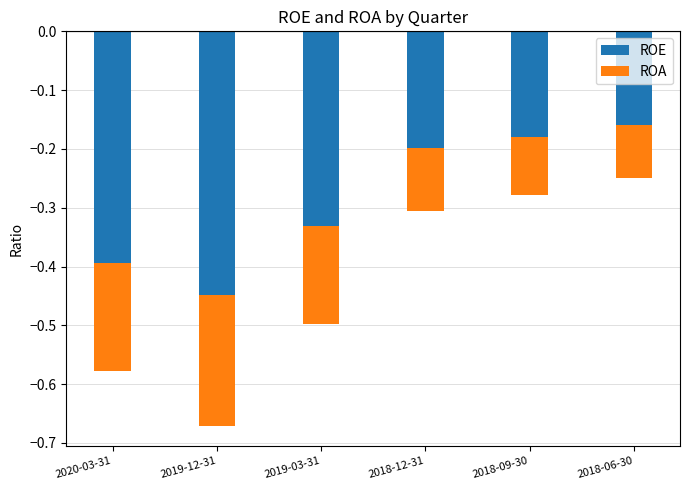

Which label corresponds to the smallest value in the chart?

2019-12-31